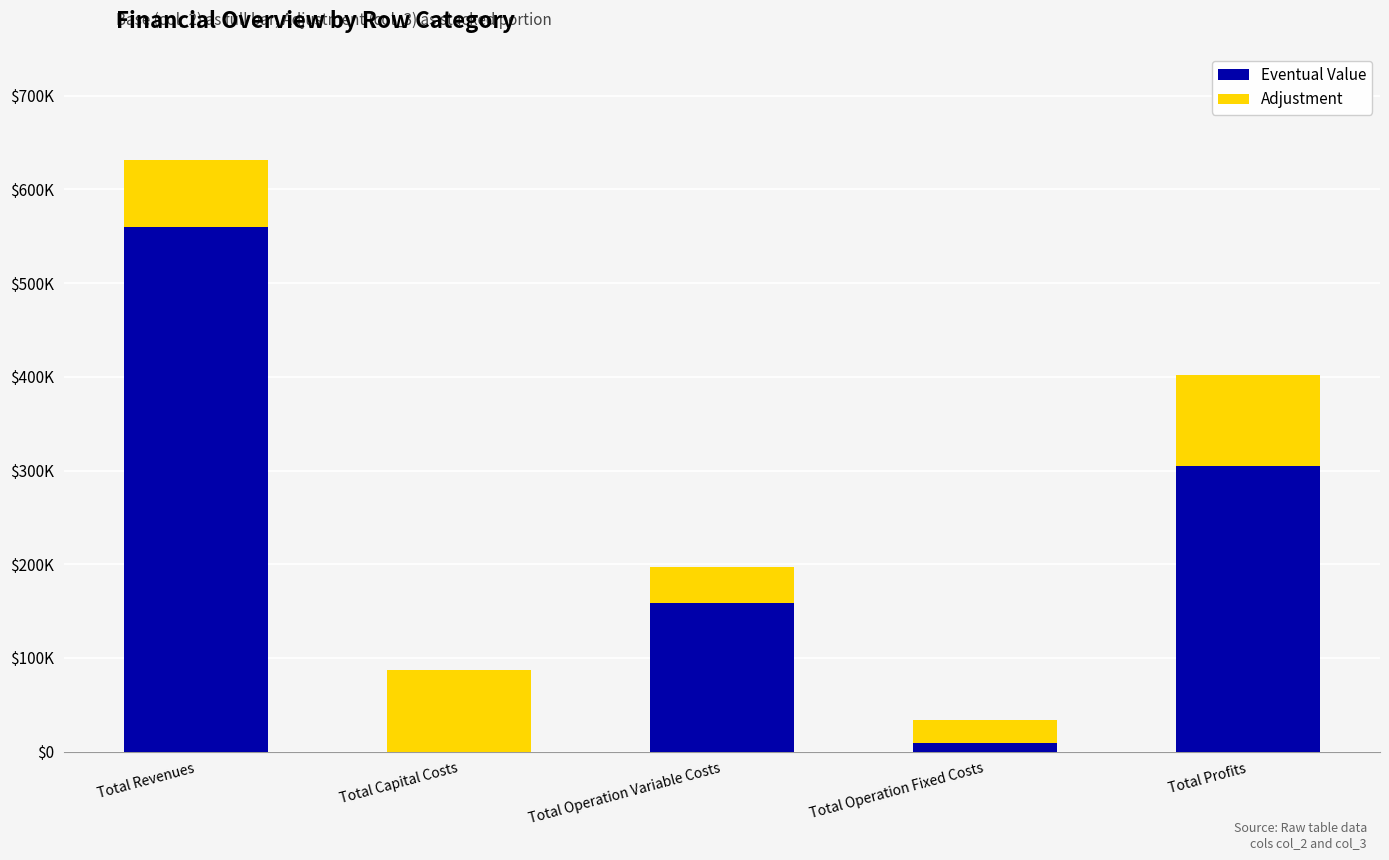

Which series has the largest total across all categories?

Eventual Value